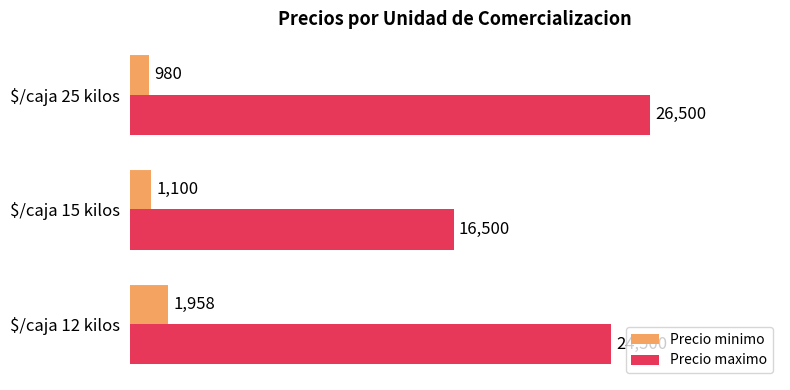

At which category is the sum across all series the highest?

$/caja 25 kilos